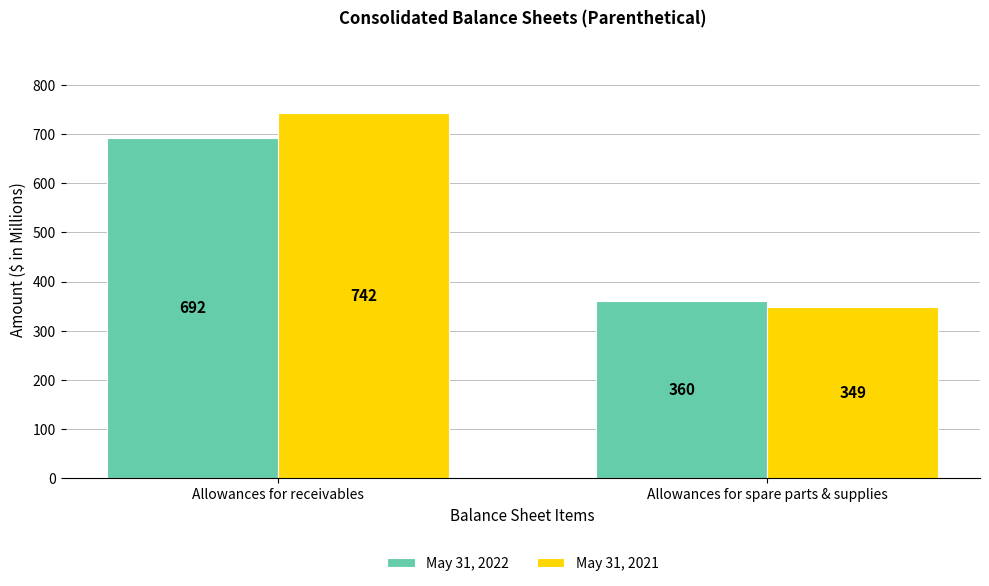

Which series has the largest range (max minus min)?

May 31, 2021